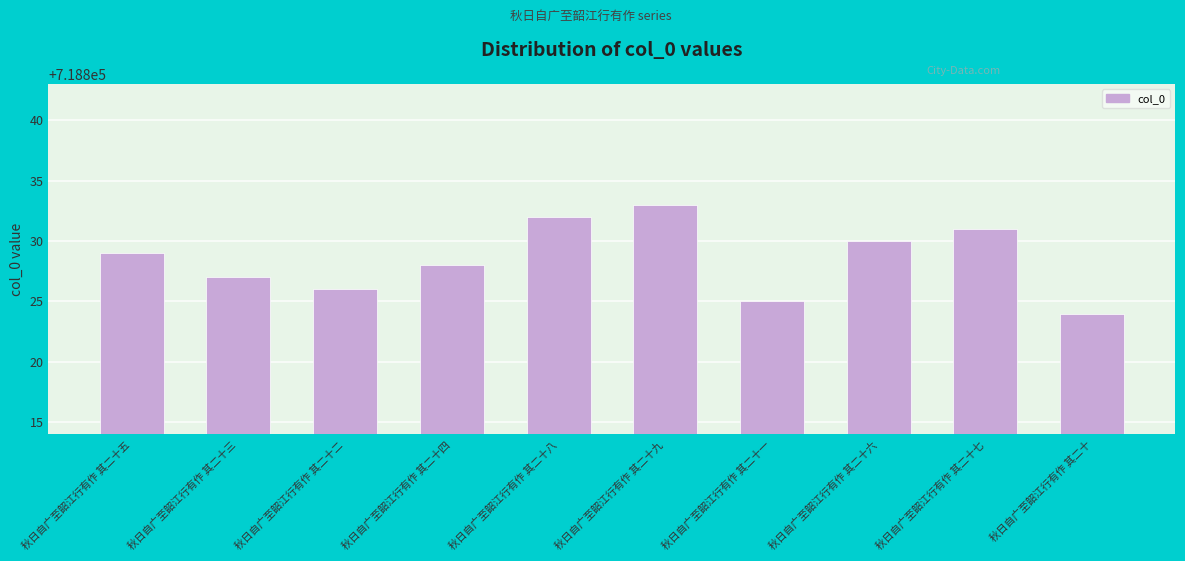

List the labels in order of value, smallest first.

秋日自广至韶江行有作 其二十, 秋日自广至韶江行有作 其二十一, 秋日自广至韶江行有作 其二十二, 秋日自广至韶江行有作 其二十三, 秋日自广至韶江行有作 其二十四, 秋日自广至韶江行有作 其二十五, 秋日自广至韶江行有作 其二十六, 秋日自广至韶江行有作 其二十七, 秋日自广至韶江行有作 其二十八, 秋日自广至韶江行有作 其二十九